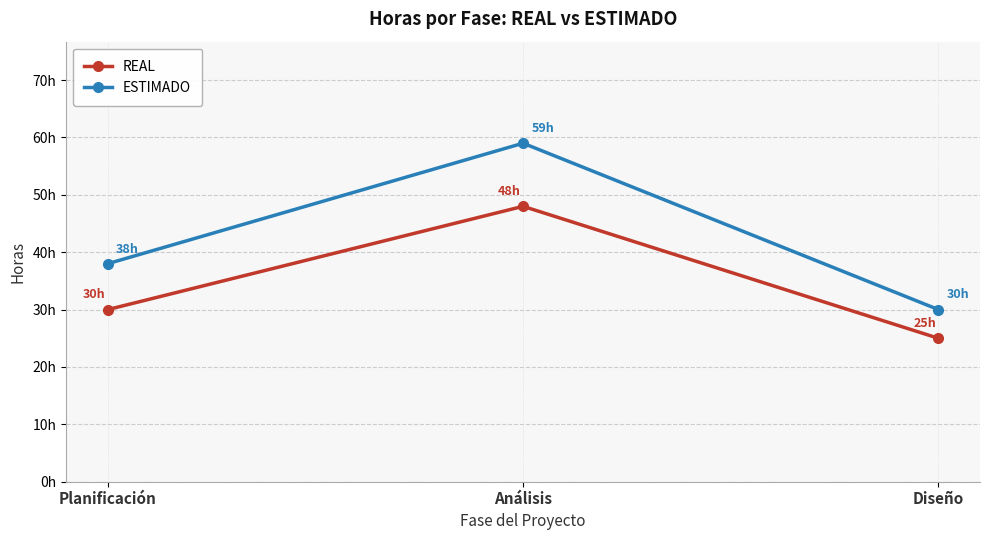

Which series has the largest range (max minus min)?

ESTIMADO